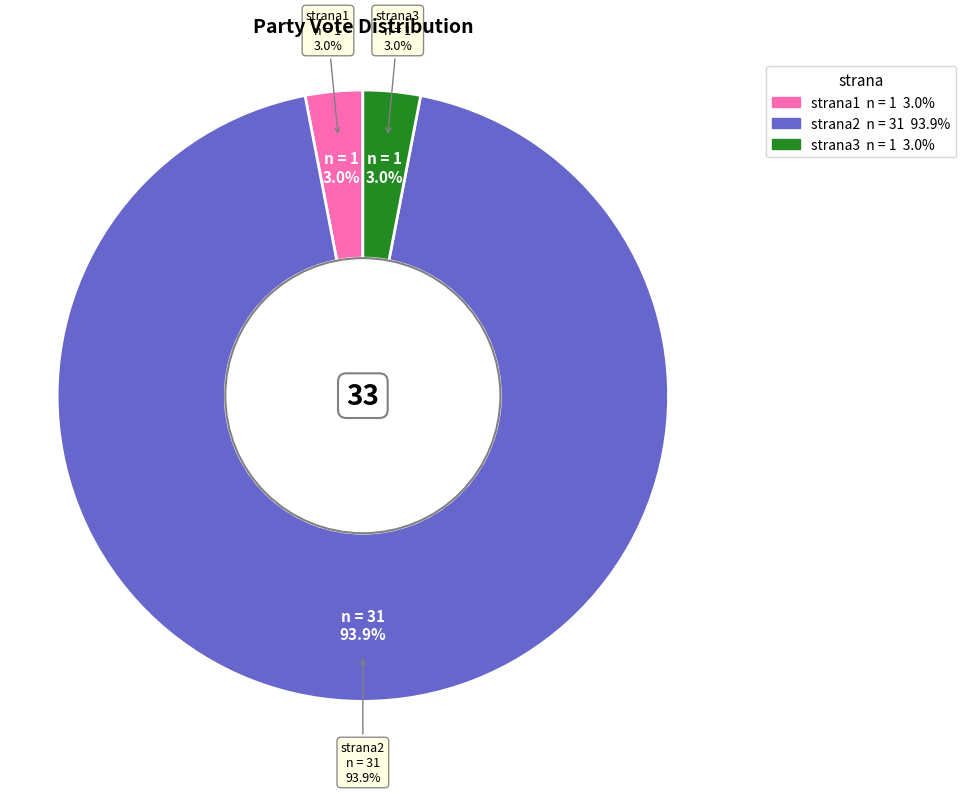

Is it true that strana2 is 99% of the pie?

False